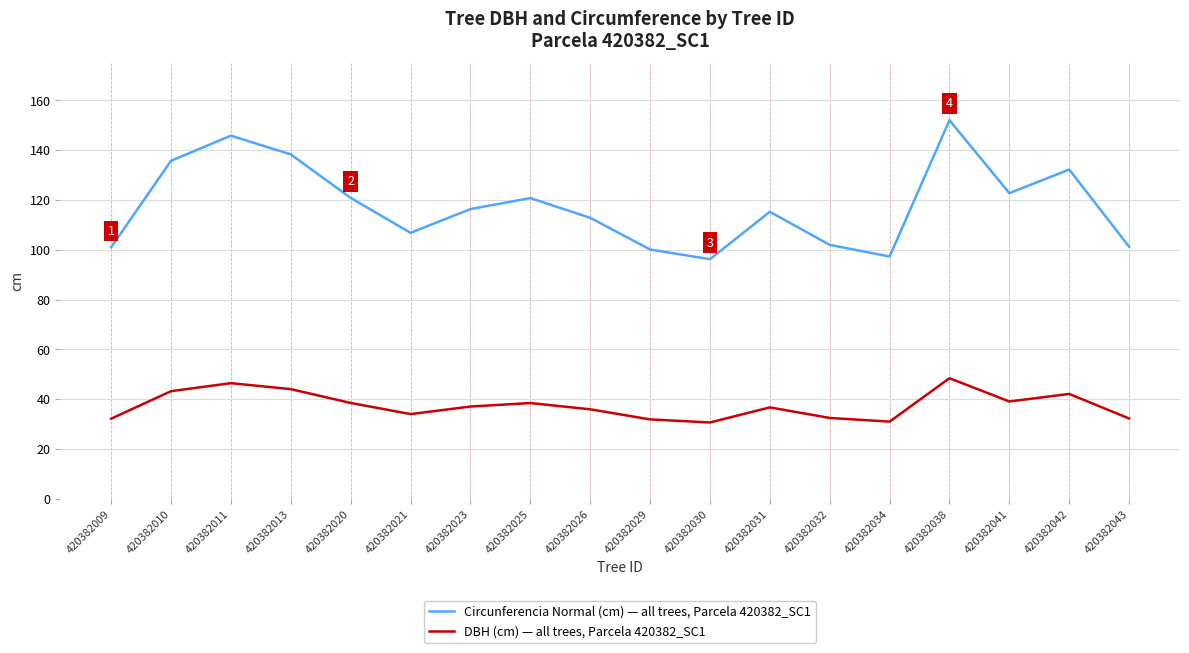

How many lines are shown in the chart?

2